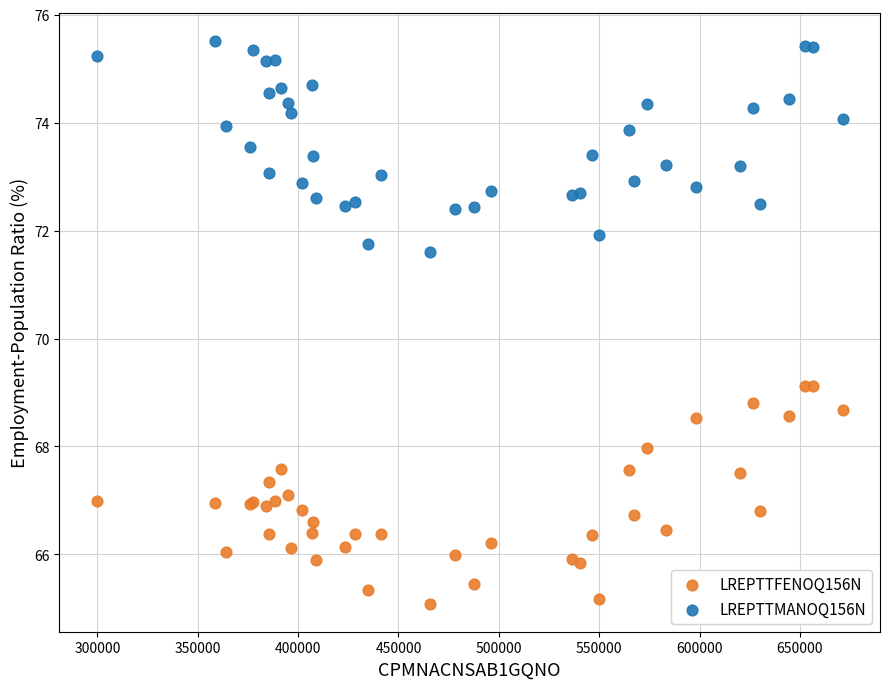

Which series reaches the maximum Y coordinate?

LREPTTMANOQ156N